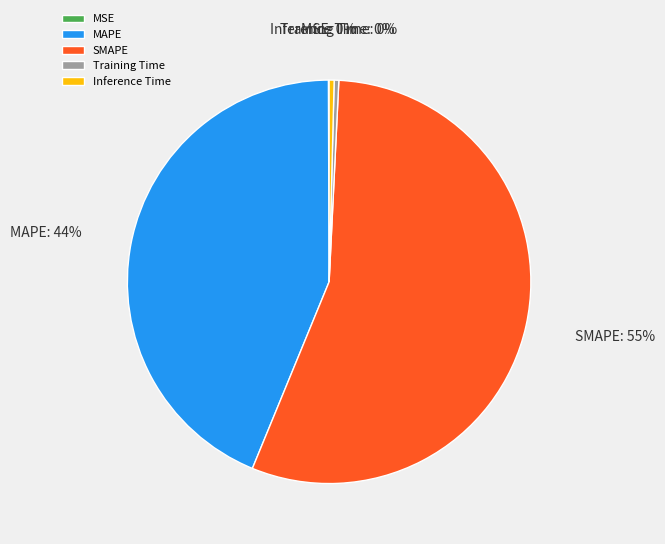

To the nearest percent, what is the average slice percentage?

20%